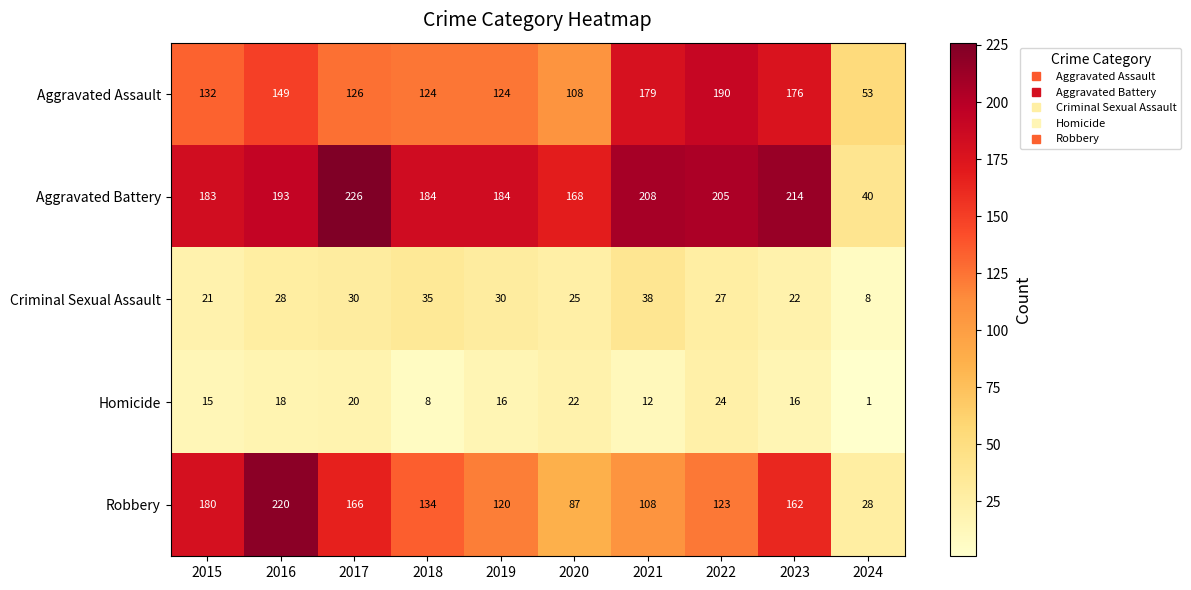

Where is Criminal Sexual Assault nearest to the value 23?

2023